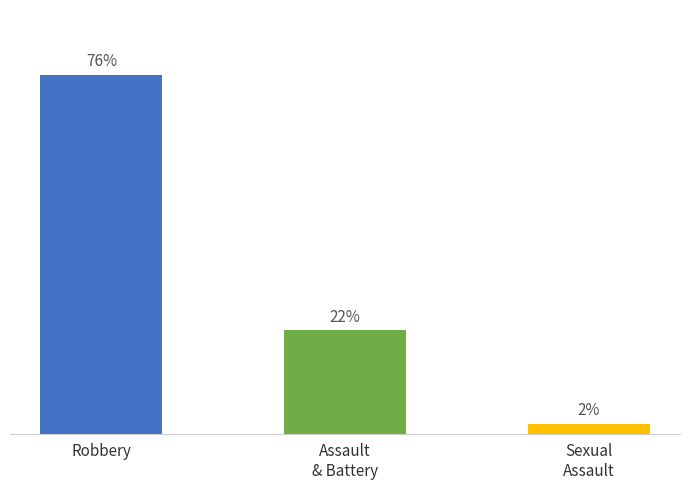

What position from the right is Assault
& Battery?

2